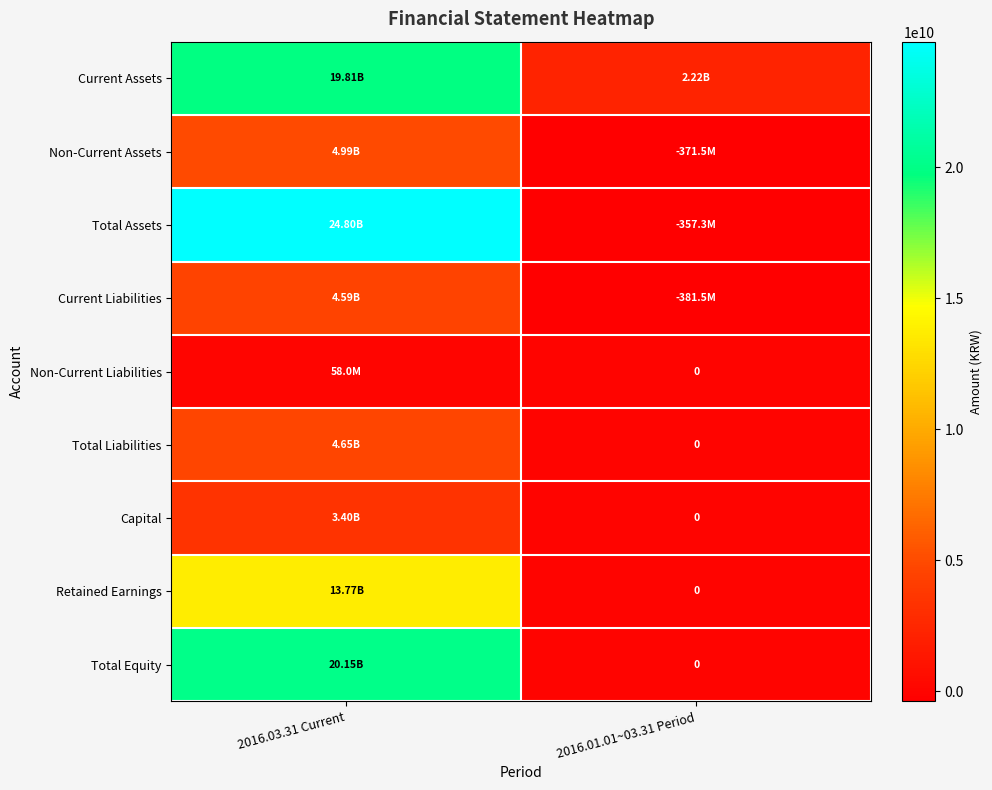

What is the greatest value displayed?

24795674299